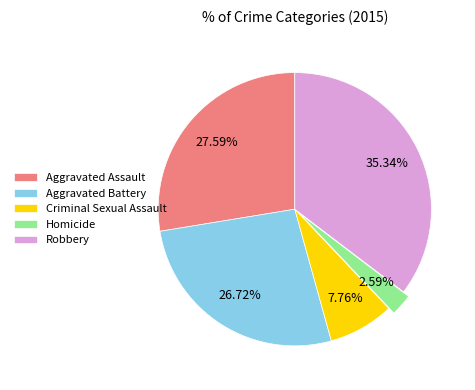

True or false: Robbery accounts for 25% of the total.

False